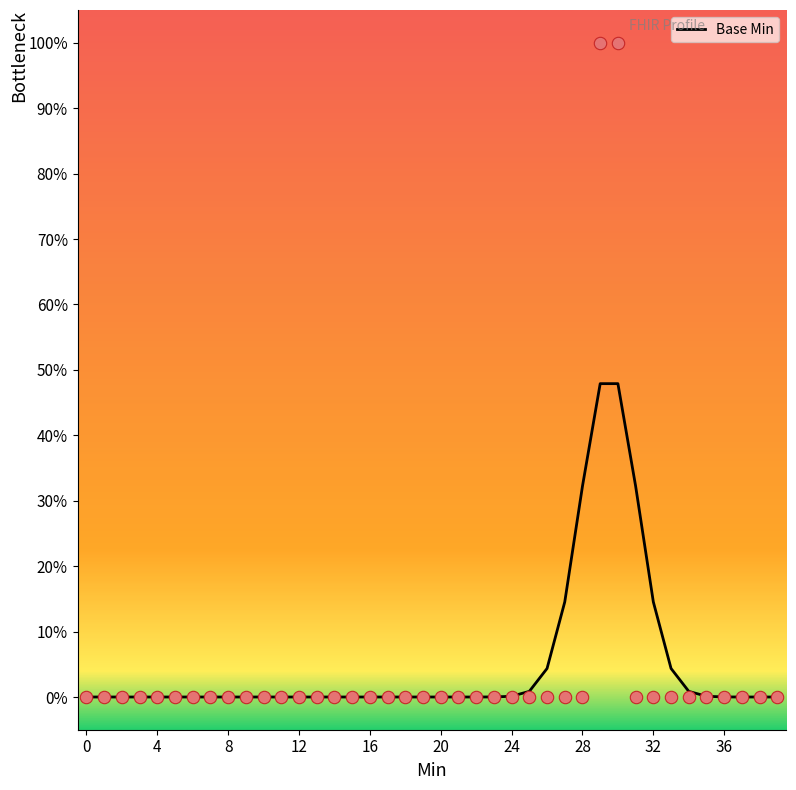

Which has a higher value, 18 or 24?

24